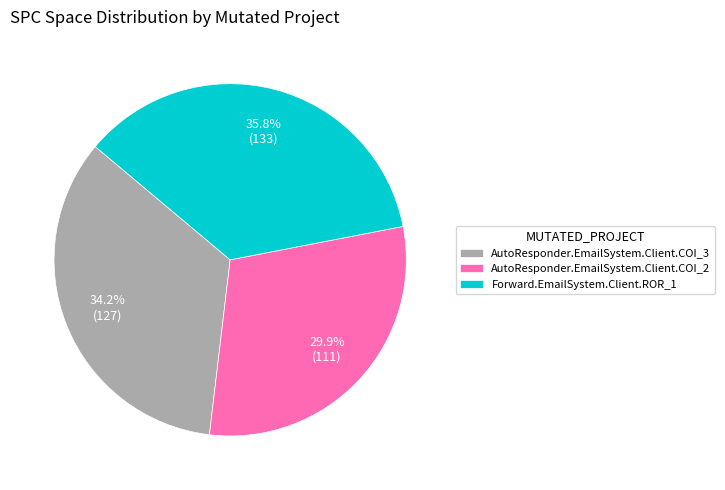

Combined, do AutoResponder.EmailSystem.Client.COI_3 and Forward.EmailSystem.Client.ROR_1 account for over 50%?

Yes